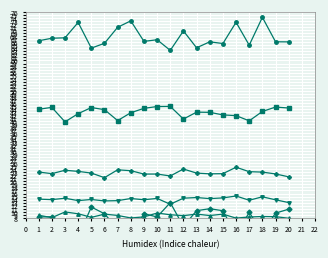

Is it true that Predicted Oil Dry basis % equals 22.5 at 14?

True